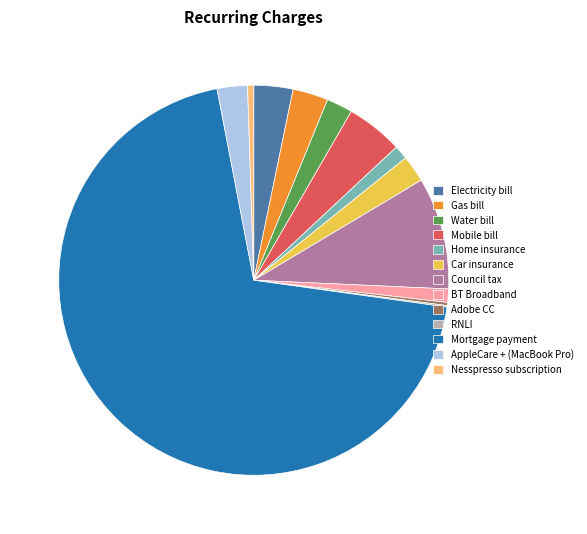

Approximately how many times larger is the value at BT Broadband compared to Home insurance?

1.0